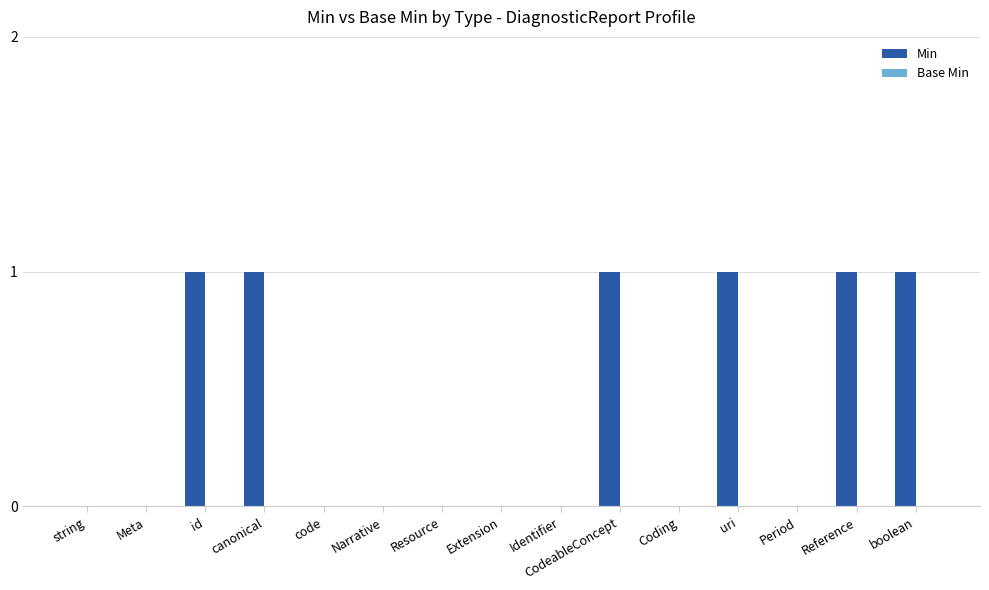

How many categories are shown in the chart?

15